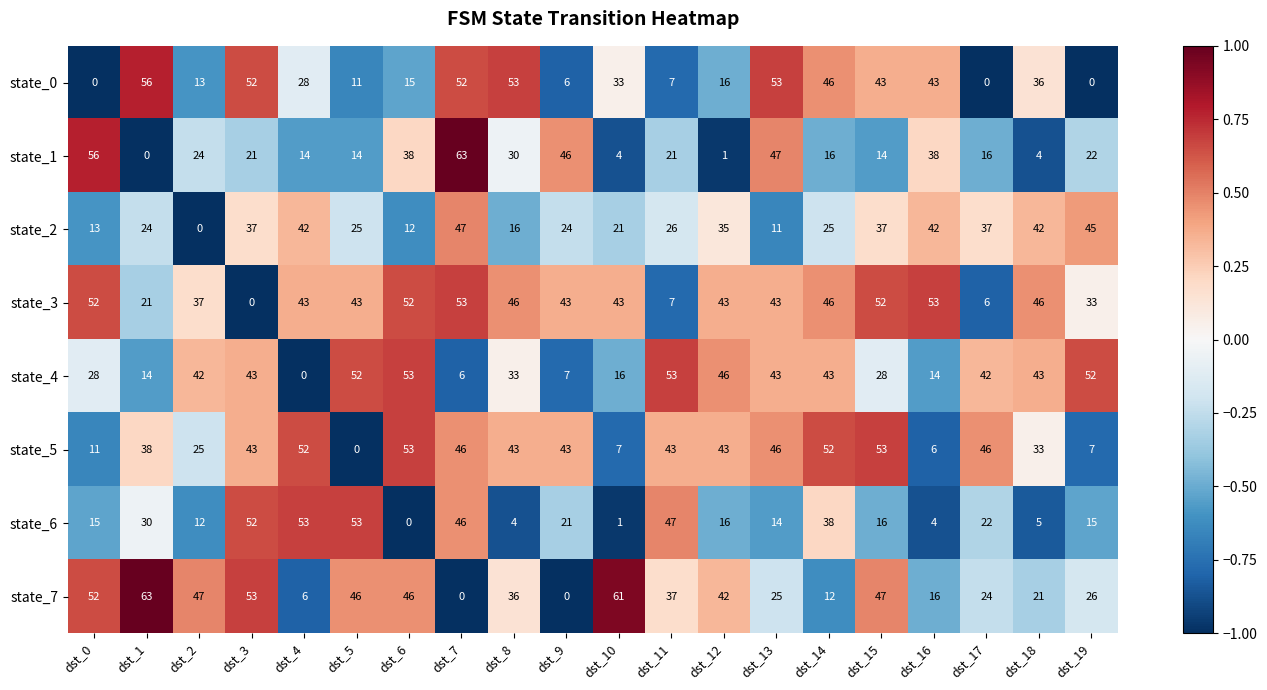

Is it true that state_1 equals 30 at dst_8?

True